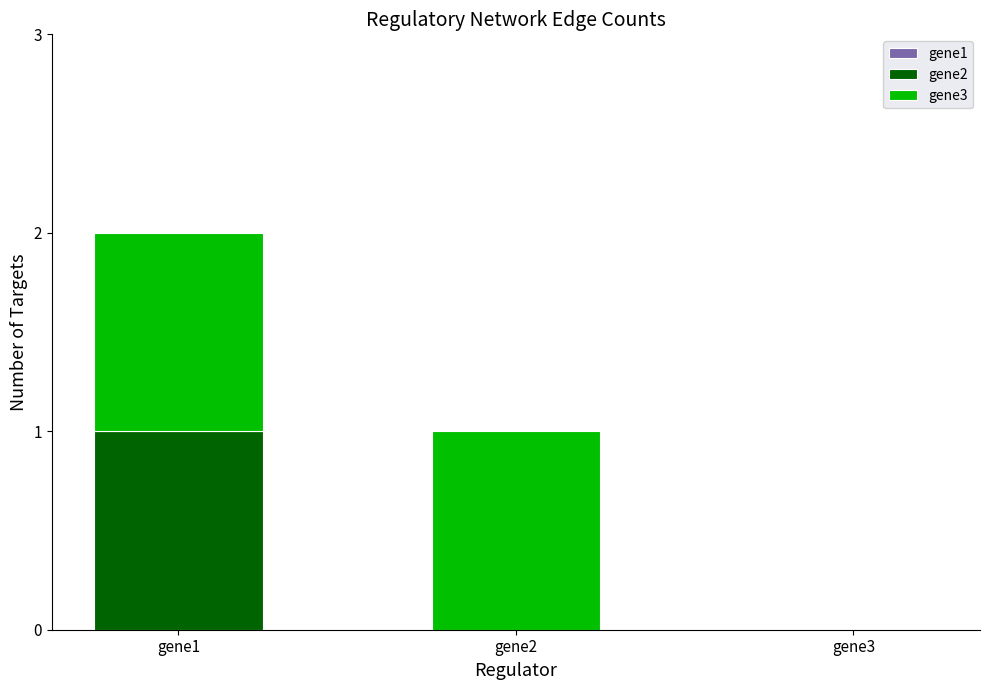

At which category is the sum across all series the highest?

gene1